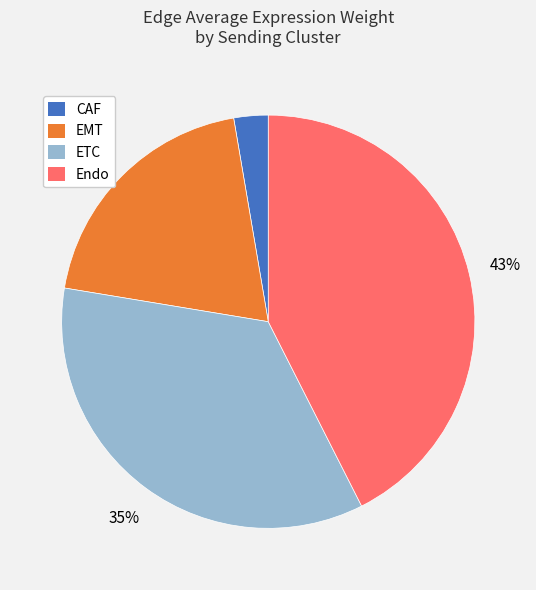

To the nearest percent, what is the average slice percentage?

25%